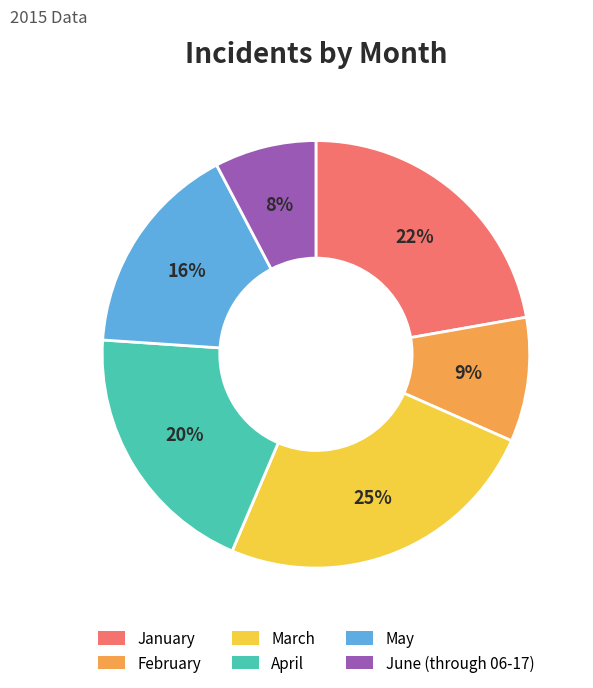

Which slice is the largest?

March